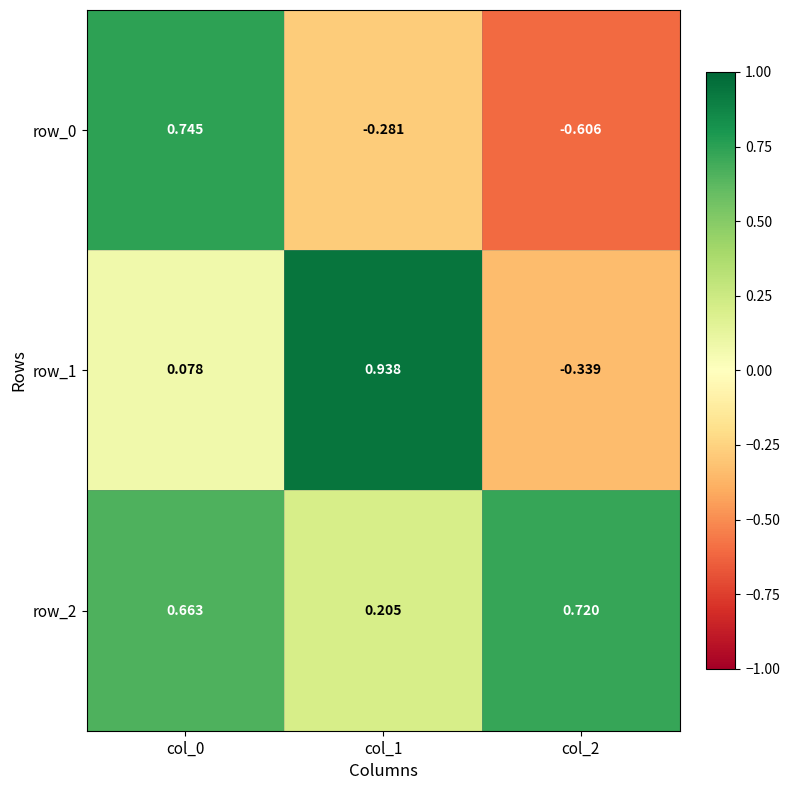

At which label does row_1 reach its peak?

col_1